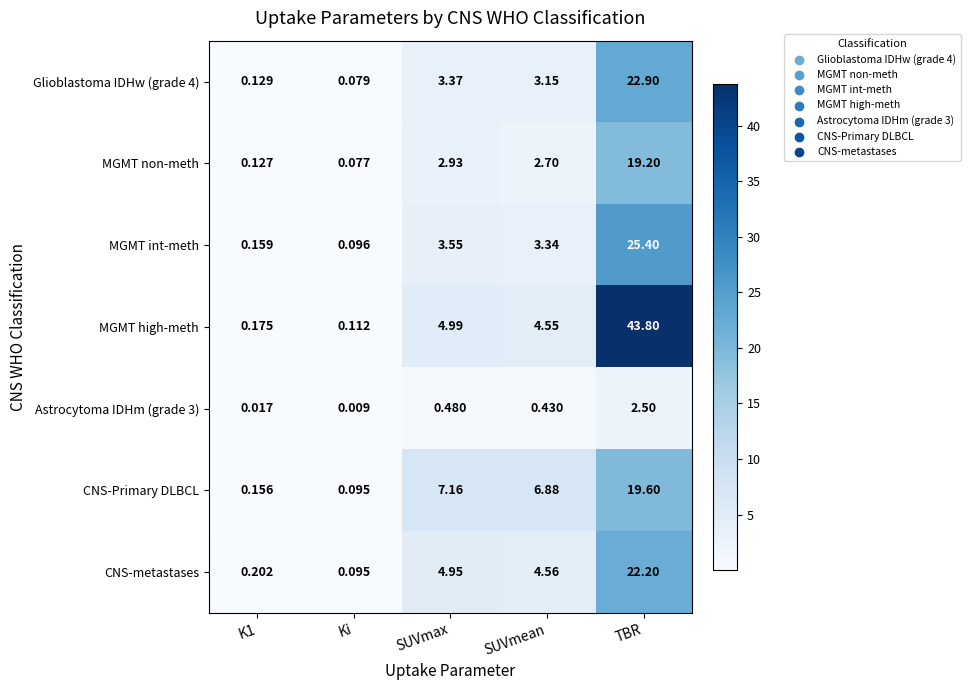

What is the maximum value shown in the chart?

43.8